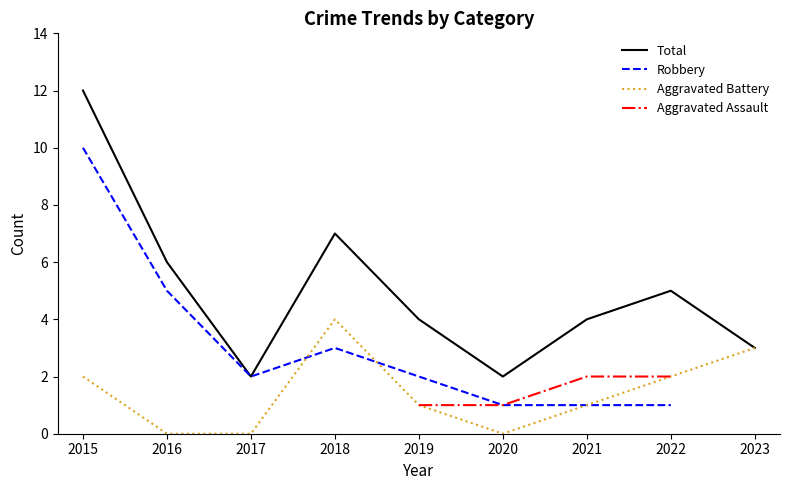

Which series changed the most between 2016 and 2019?

Robbery